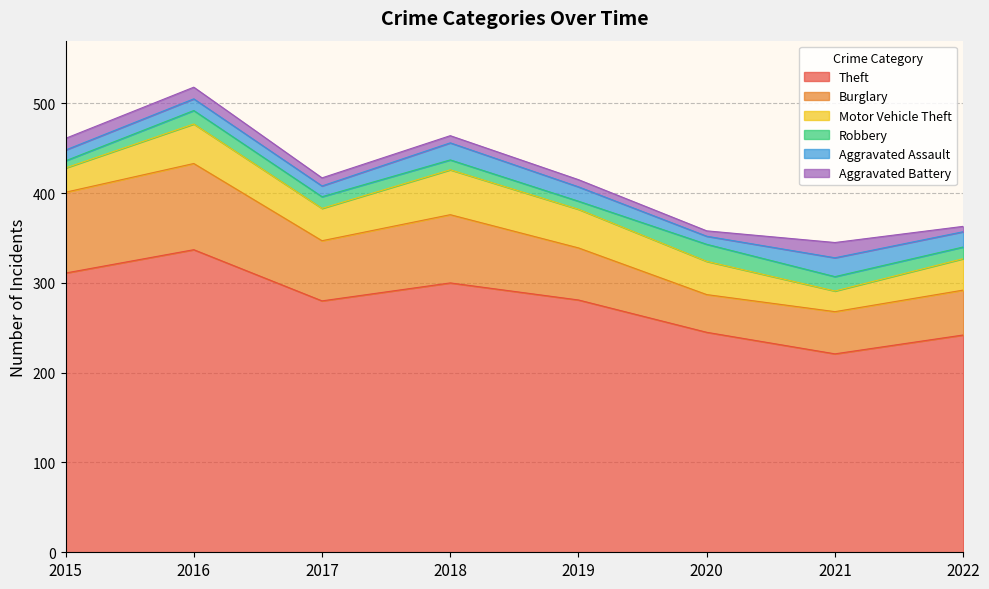

Reading left to right, transcribe all the data shown in this chart.

Theft: 2015=311	2016=337	2017=280	2018=300	2019=281	2020=245	2021=221	2022=242
Burglary: 2015=90	2016=96	2017=67	2018=76	2019=58	2020=42	2021=47	2022=50
Motor Vehicle Theft: 2015=27	2016=44	2017=36	2018=50	2019=43	2020=37	2021=23	2022=35
Robbery: 2015=8	2016=15	2017=13	2018=11	2019=9	2020=19	2021=16	2022=13
Aggravated Assault: 2015=12	2016=13	2017=12	2018=19	2019=16	2020=9	2021=21	2022=17
Aggravated Battery: 2015=13	2016=13	2017=9	2018=8	2019=8	2020=6	2021=17	2022=6